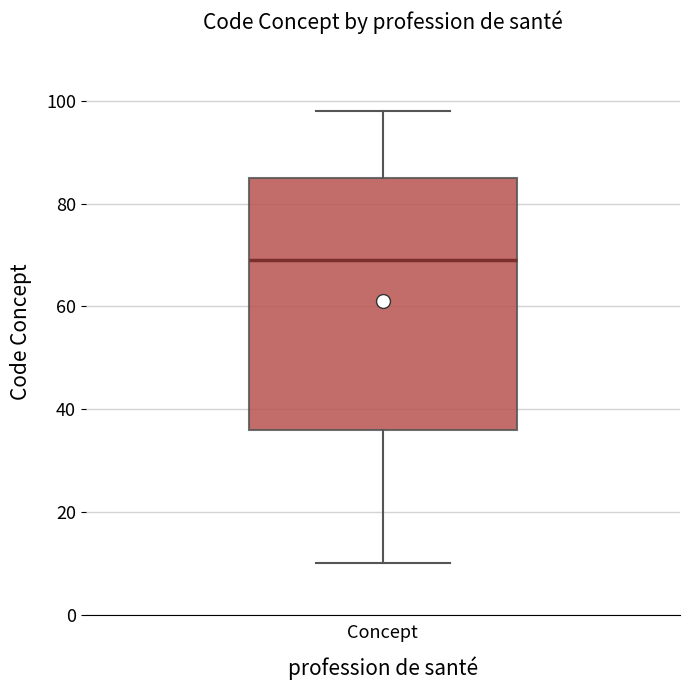

Read this box plot against the y-axis: the position of the median line, the range covered by the box, and the ends of both whiskers. The values are not printed on the chart, so give them approximately, as read against the axis.

median 70, box 36 to 86, whiskers 10 to 98